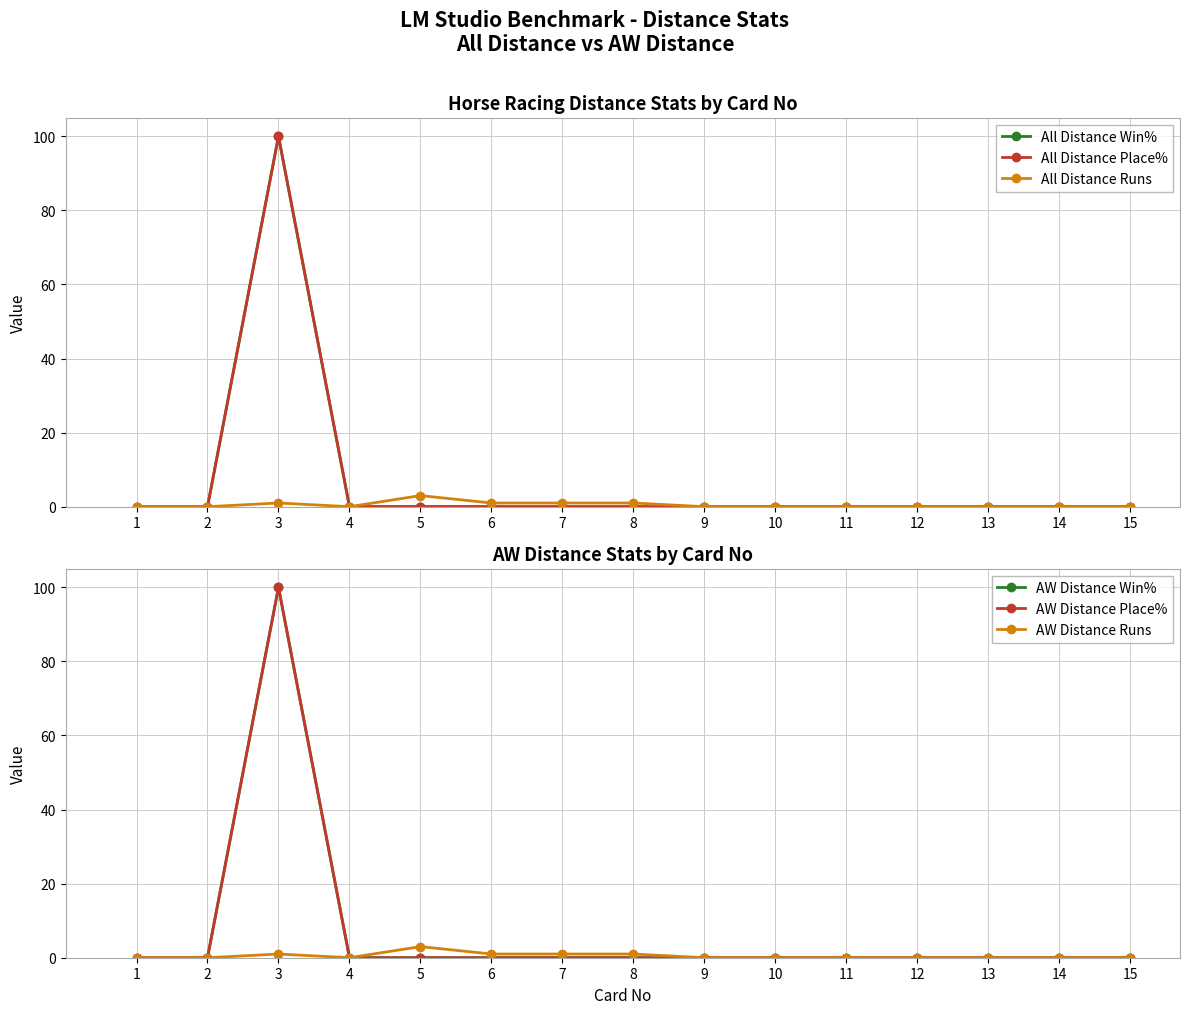

Which series has the largest range (max minus min)?

All Distance Win%